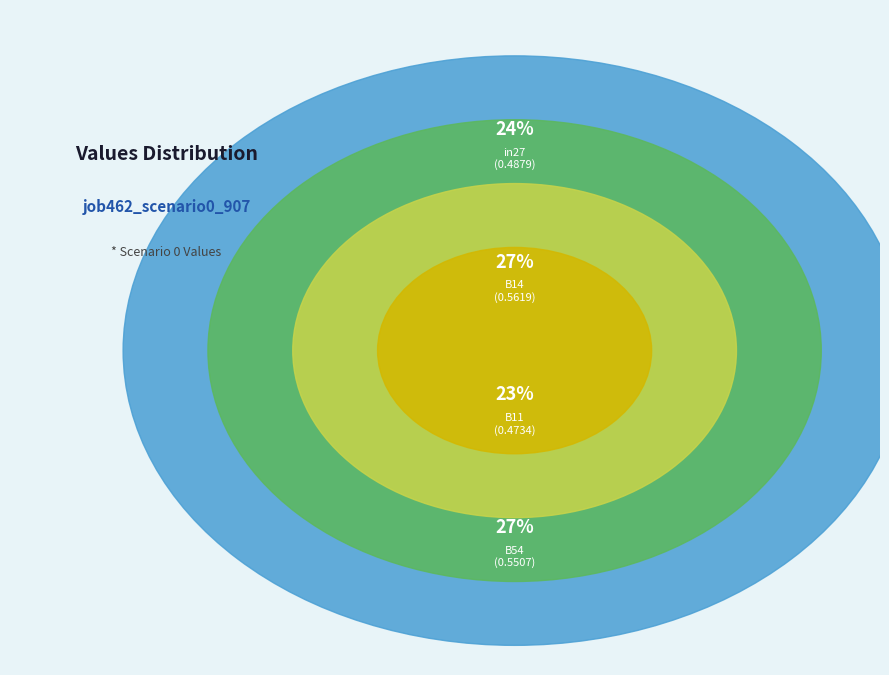

Which has a higher value, B11 or in27?

in27